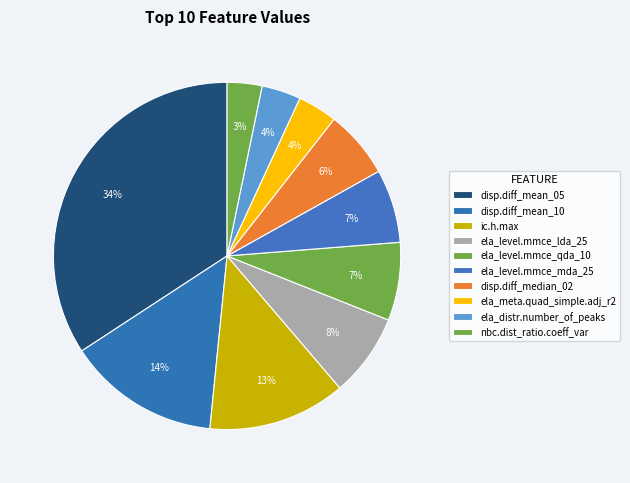

Between ela_meta.quad_simple.adj_r2 and ela_level.mmce_lda_25, which is larger?

ela_level.mmce_lda_25